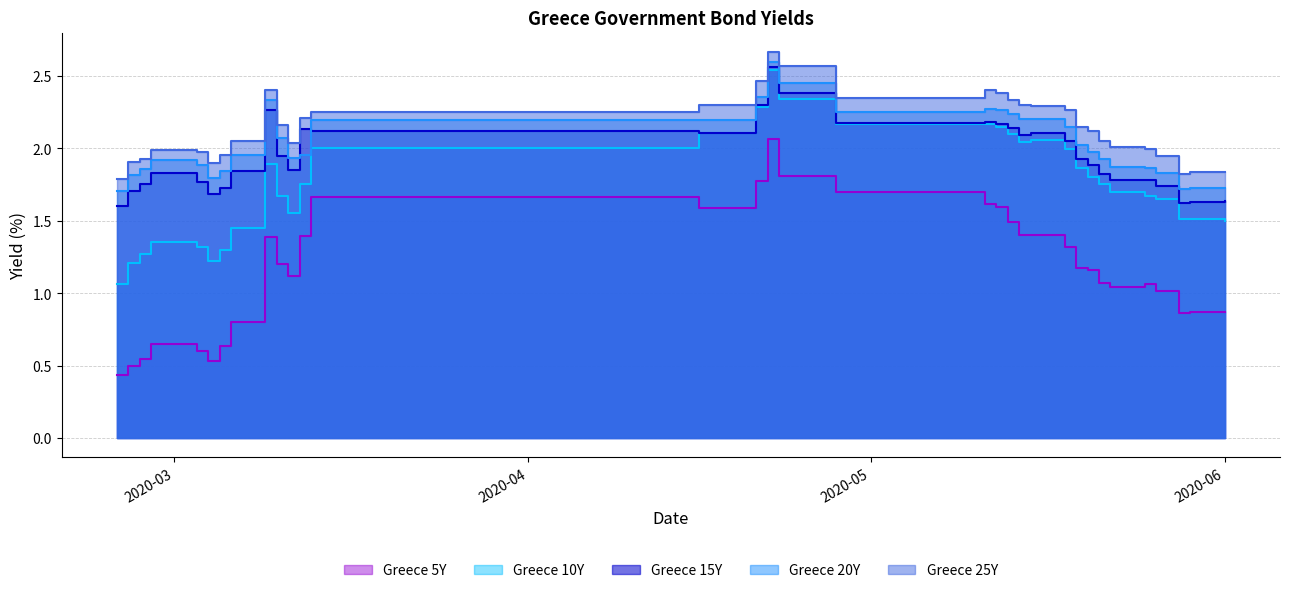

What is the difference between the maximum and minimum values in the Greece 25Y series?

0.9